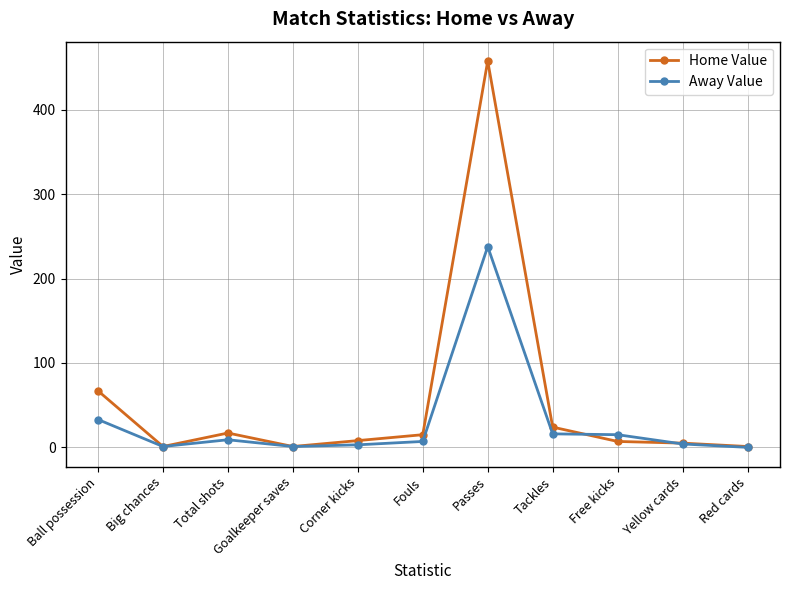

What are all the series names shown in the legend?

Home Value, Away Value